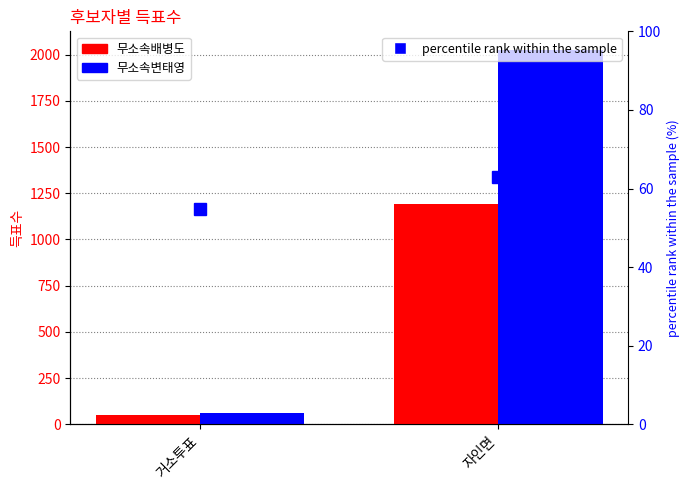

The 무소속배병도 series shows 1193.0 at 자인면. True or false?

True